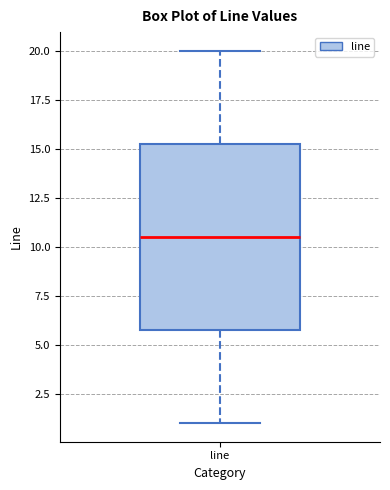

Transcribe this box plot: give where the median line is, the range the box spans, and where the two whiskers end, as read against the y-axis. The values are not printed on the chart, so give them approximately, as read against the axis.

median 10.5, box 6.0 to 15.5, whiskers 1.0 to 20.0